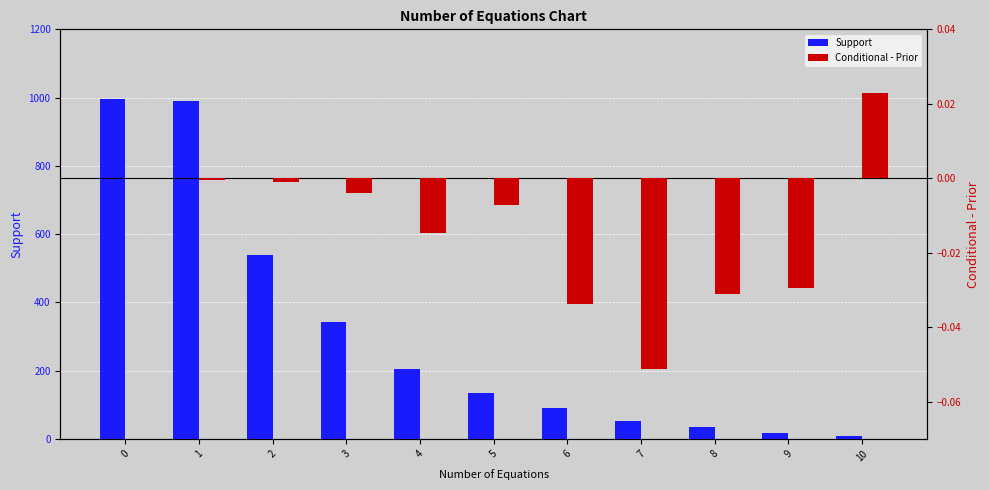

The value of Support at 9 is 17.0. True or false?

True